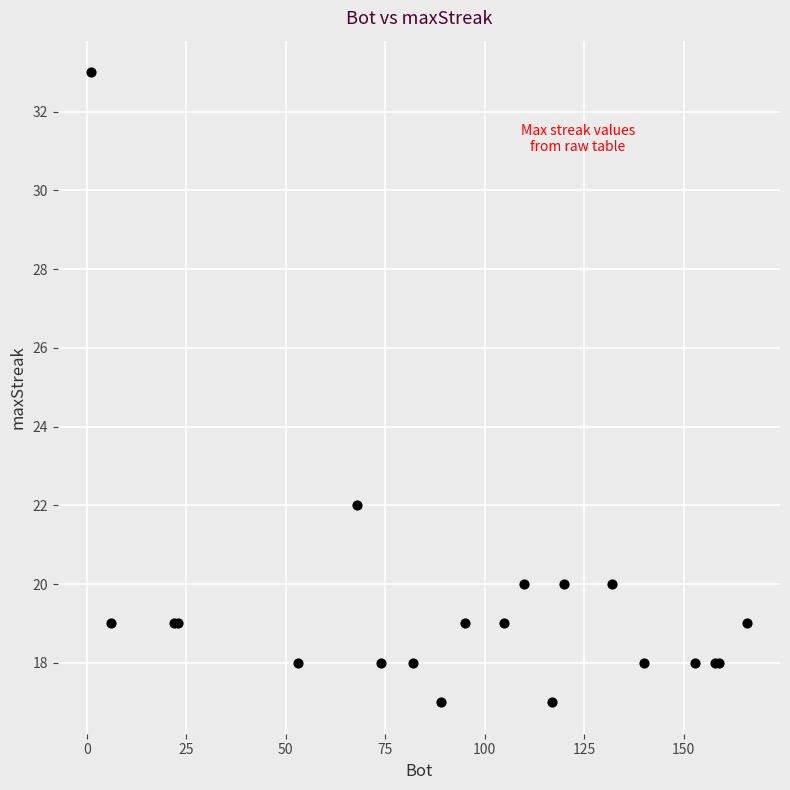

What Y value in the scatter plot is closest to 25?

22